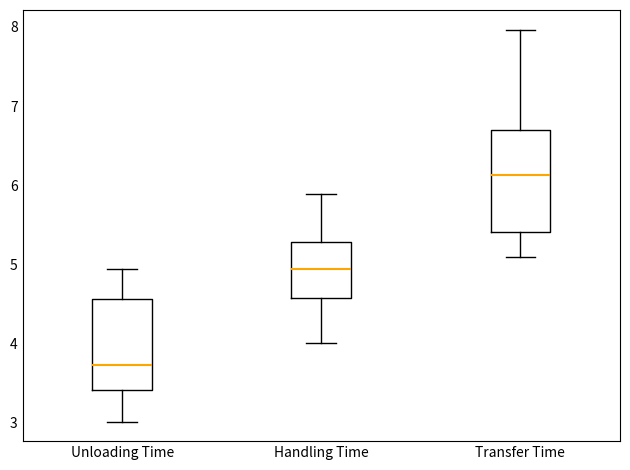

Reading left to right, read every box against the y-axis: the position of its median line, the range the box covers, and the ends of its whiskers. The values are not printed on the chart, so give them approximately, as read against the axis.

Unloading Time: median 3.7, box 3.4 to 4.6, whiskers 3.0 to 4.9
Handling Time: median 4.9, box 4.6 to 5.3, whiskers 4.0 to 5.9
Transfer Time: median 6.1, box 5.4 to 6.7, whiskers 5.1 to 8.0